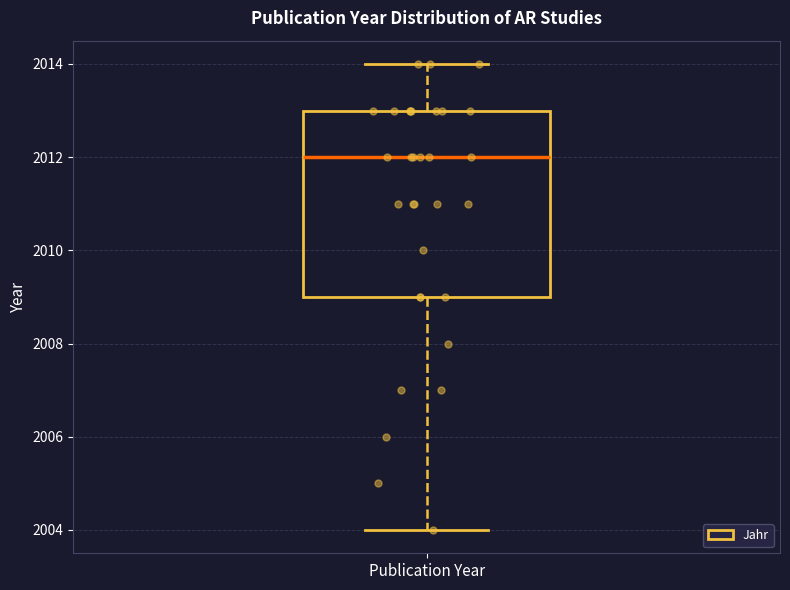

Transcribe this box plot: give where the median line is, the range the box spans, and where the two whiskers end, as read against the y-axis. The values are not printed on the chart, so give them approximately, as read against the axis.

median 2012, box 2009 to 2013, whiskers 2004 to 2014